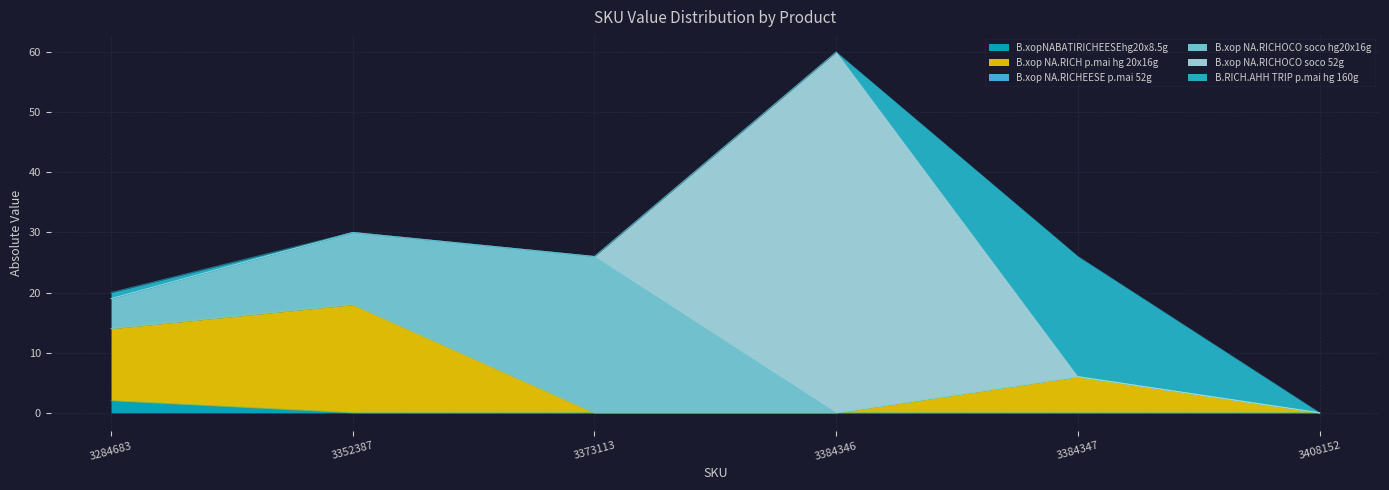

What are all the series names shown in the legend?

B.xopNABATIRICHEESEhg20x8.5g, B.xop NA.RICH p.mai hg 20x16g, B.xop NA.RICHEESE p.mai 52g, B.xop NA.RICHOCO soco hg20x16g, B.xop NA.RICHOCO soco 52g, B.RICH.AHH TRIP p.mai hg 160g